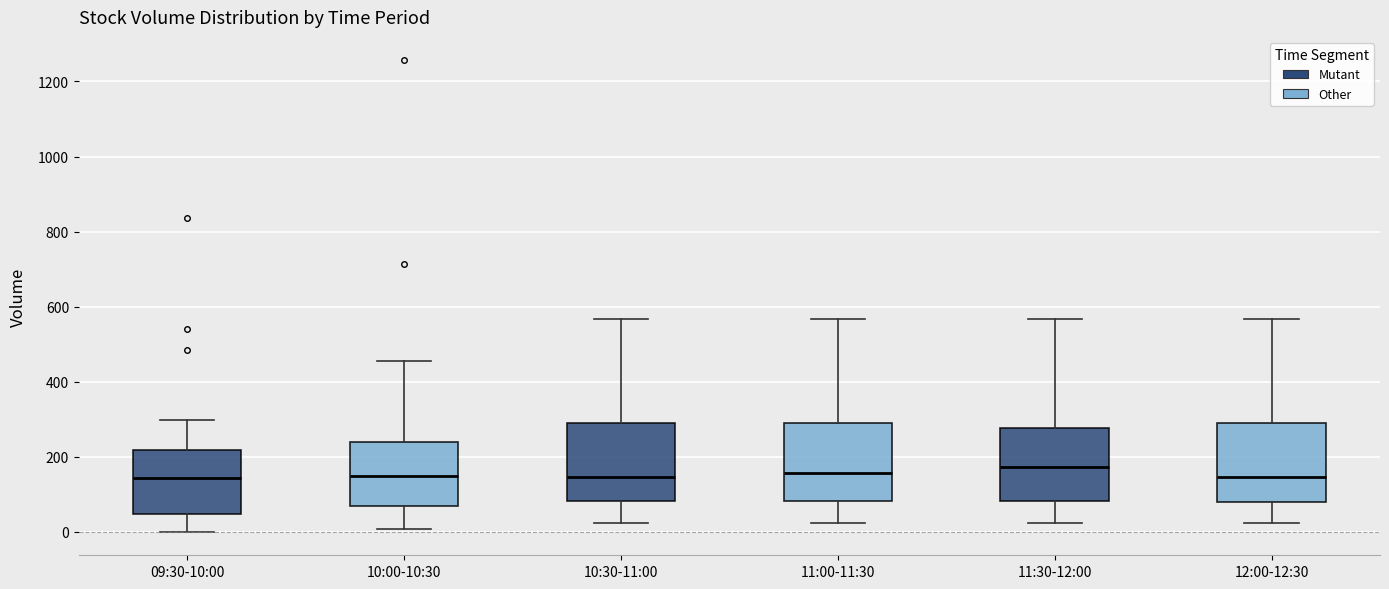

Reading left to right, read every box against the y-axis: the position of its median line, the range the box covers, and the ends of its whiskers. The values are not printed on the chart, so give them approximately, as read against the axis.

09:30-10:00: median 140, box 40 to 220, whiskers 0 to 300
10:00-10:30: median 140, box 60 to 240, whiskers 0 to 460
10:30-11:00: median 140, box 80 to 280, whiskers 20 to 560
11:00-11:30: median 160, box 80 to 280, whiskers 20 to 560
11:30-12:00: median 180, box 80 to 280, whiskers 20 to 560
12:00-12:30: median 140, box 80 to 280, whiskers 20 to 560